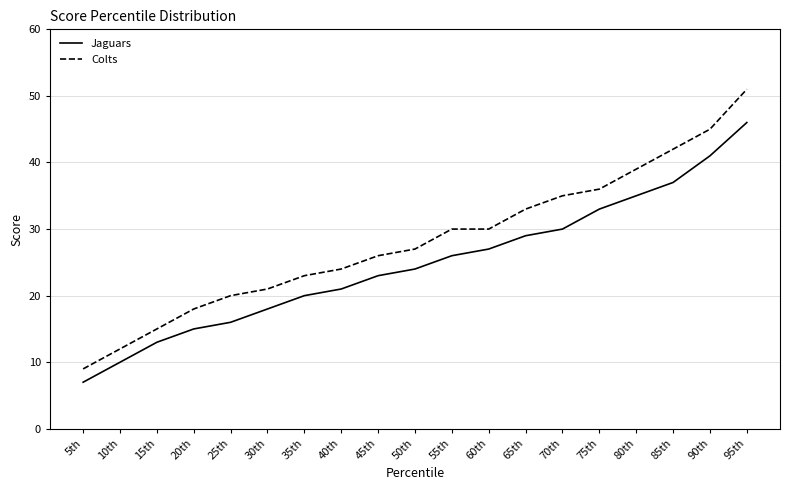

What is the sum of all Jaguars values?

471